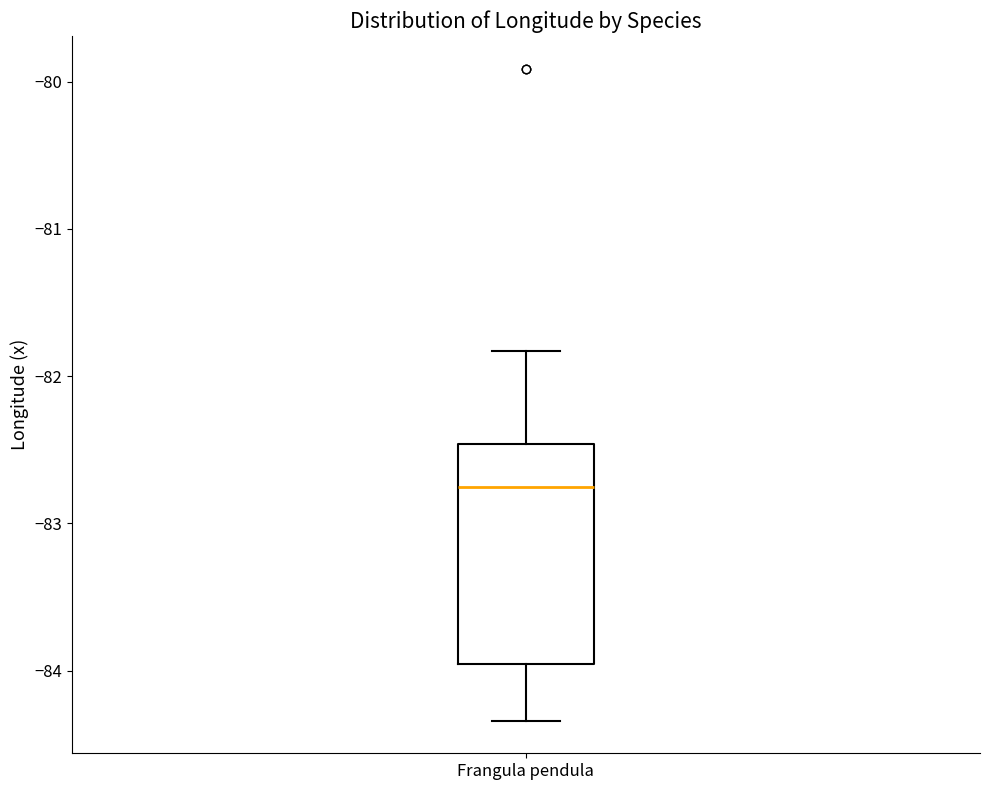

Transcribe this box plot: give where the median line is, the range the box spans, and where the two whiskers end, as read against the y-axis. The values are not printed on the chart, so give them approximately, as read against the axis.

median -82.7, box -84.0 to -82.5, whiskers -84.3 to -81.8